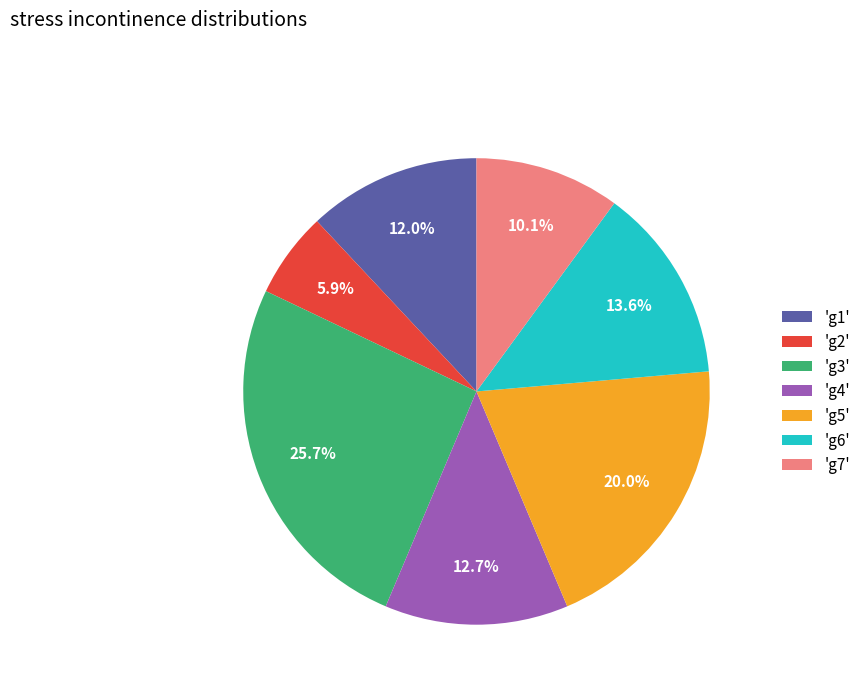

Do 'g2' and 'g5' together represent more than half of the pie?

No